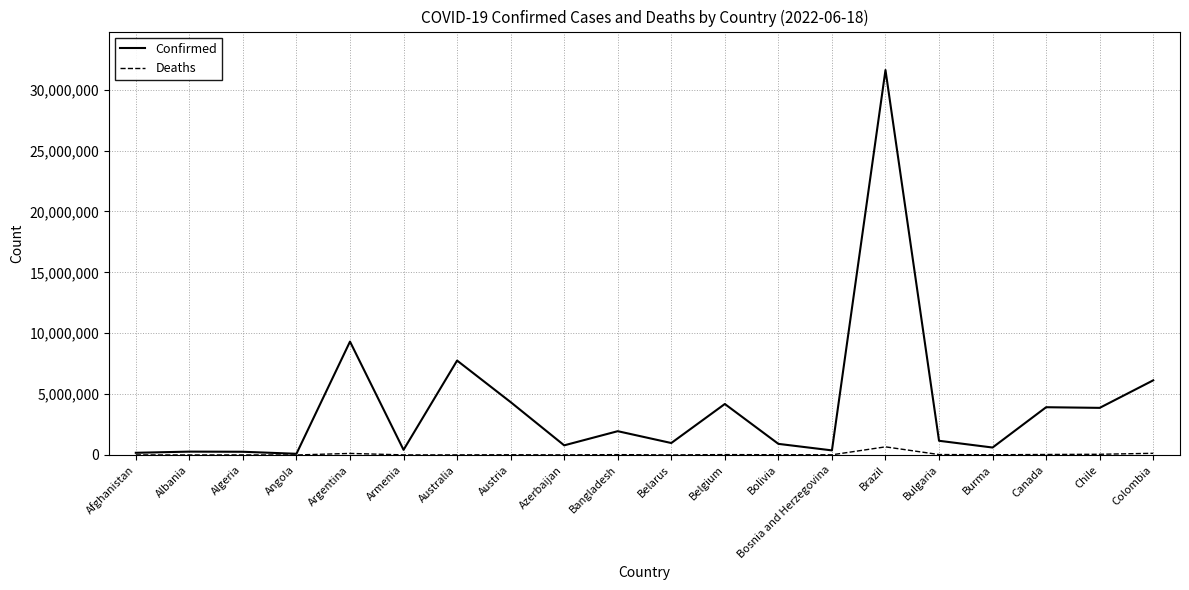

What is the difference between the maximum and minimum values in the Confirmed series?

31512008